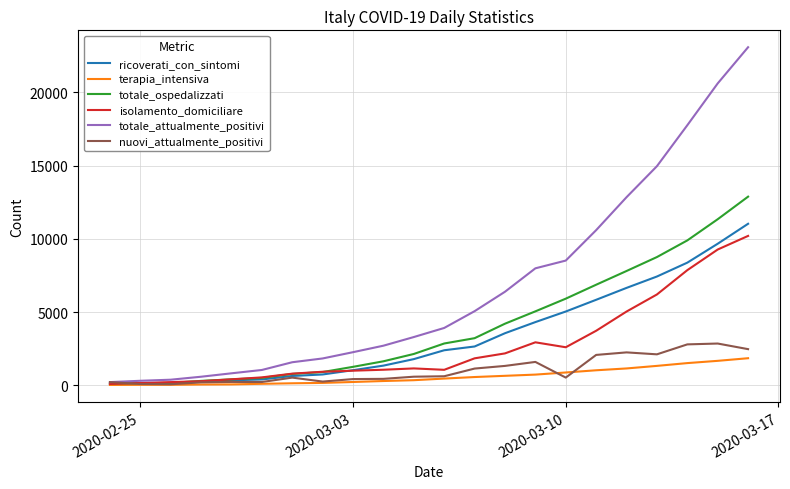

Which series has the largest range (max minus min)?

totale_attualmente_positivi